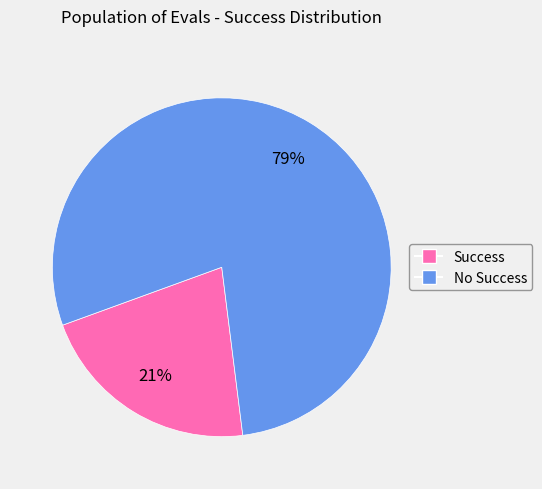

Count the number of slices in the pie.

2